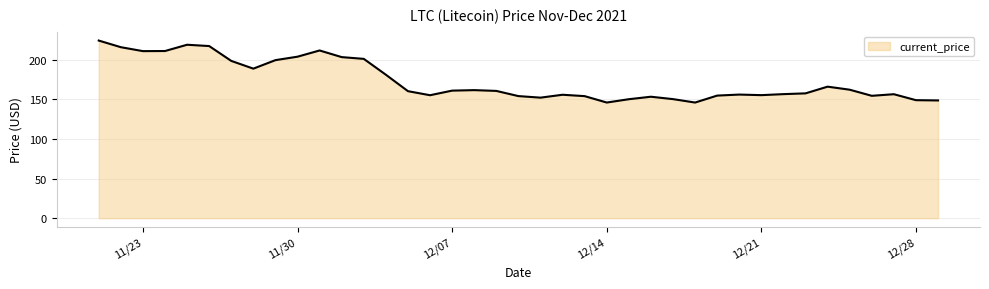

What is the average value?

173.4